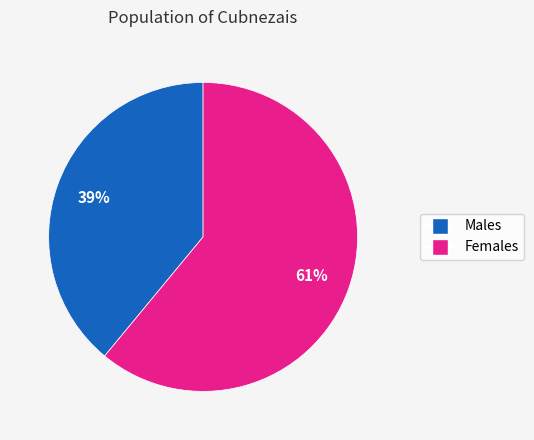

How many slices are in this pie chart?

2